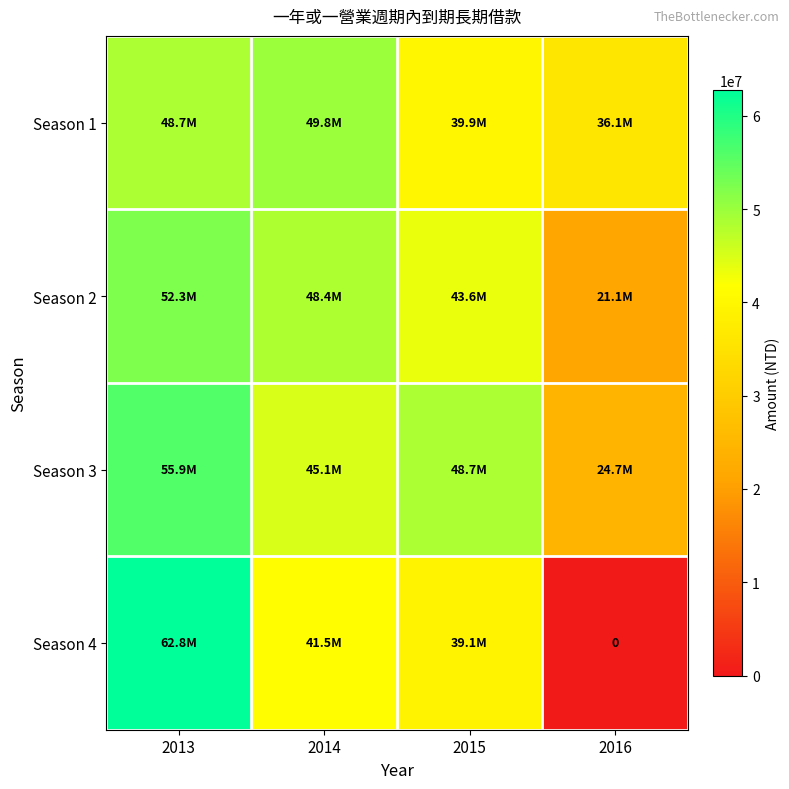

The Season 1 series shows 49792318 at 2014. True or false?

True